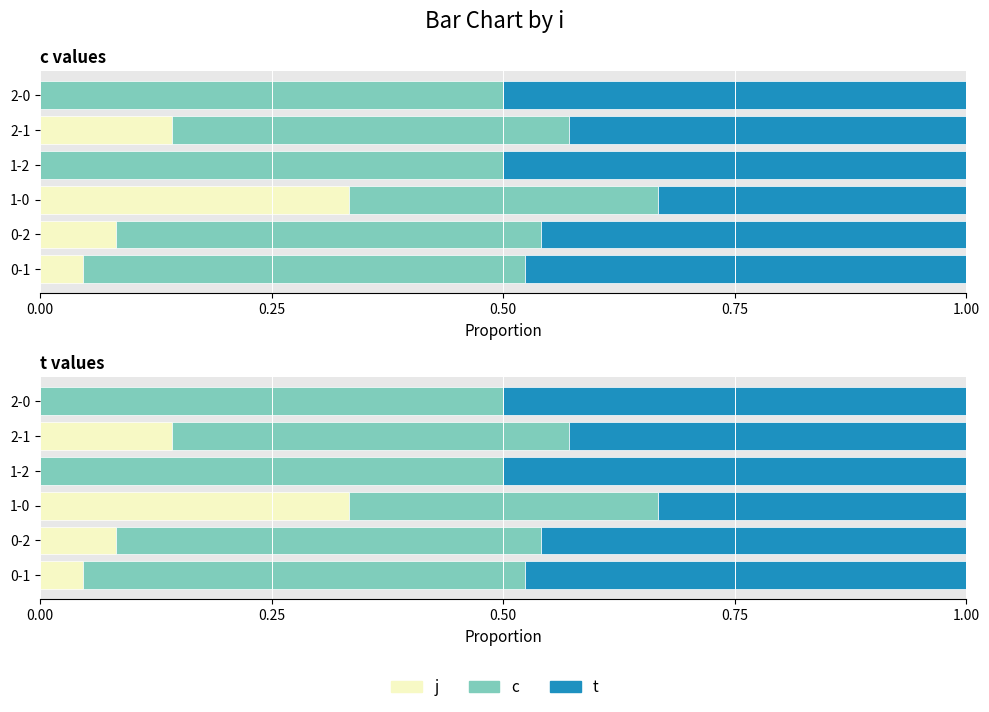

What are all the series names shown in the legend?

j, c, t